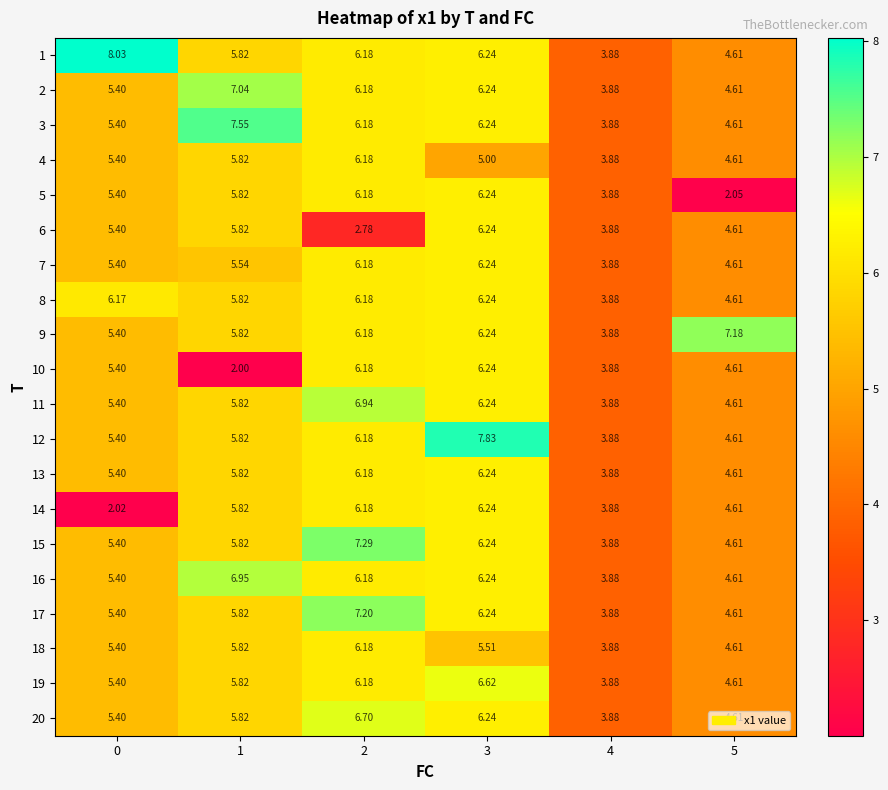

Is the value of 10 at 1 greater than the value of 2 at 2?

No